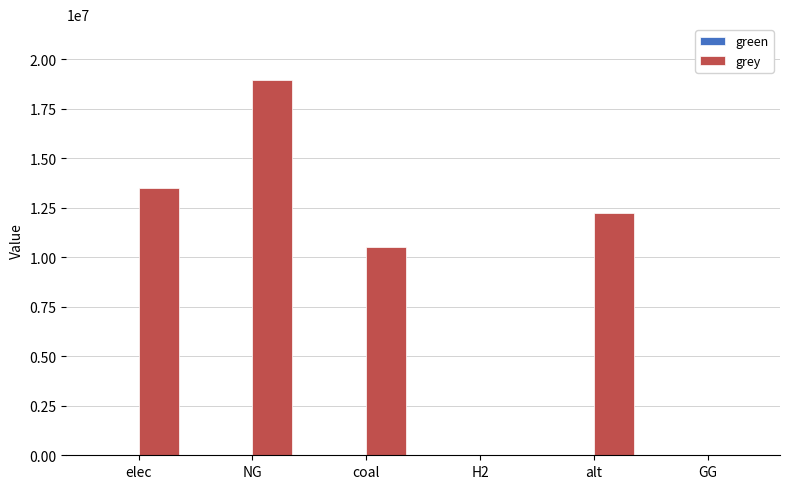

True or false: the data shows 7306064.0 at coal.

False